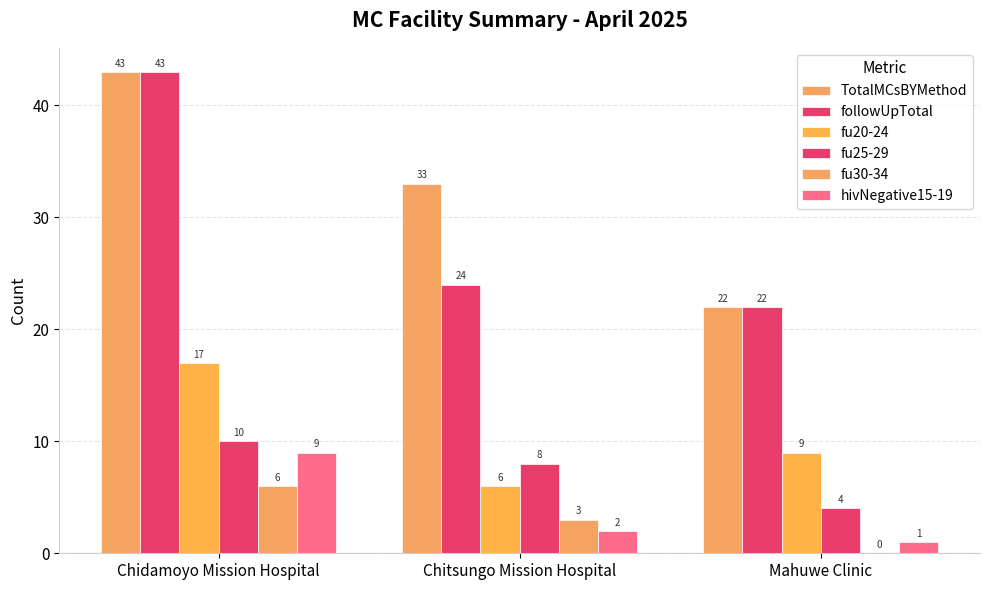

The fu25-29 series shows 4 at Mahuwe Clinic. True or false?

True